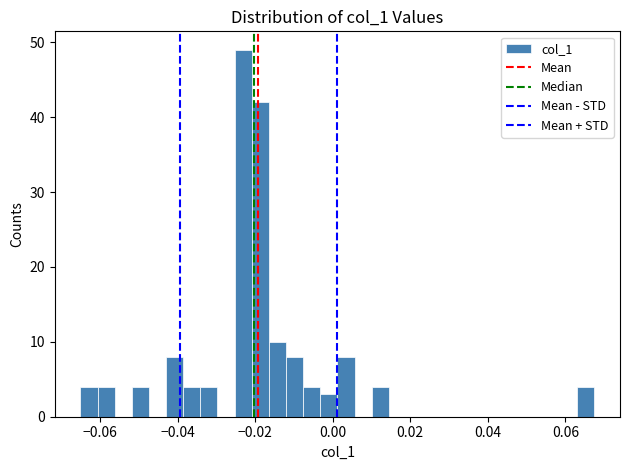

Read against the x-axis, roughly where is the centre of the tallest bar?

-0.024